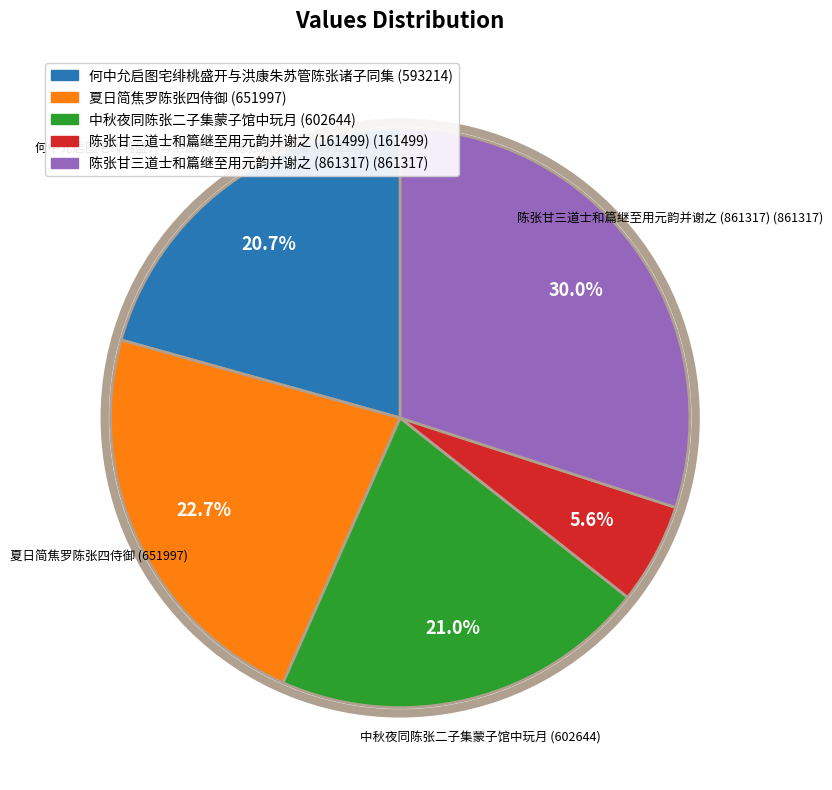

Which category has the smallest portion of the pie?

陈张甘三道士和篇继至用元韵并谢之 (161499)